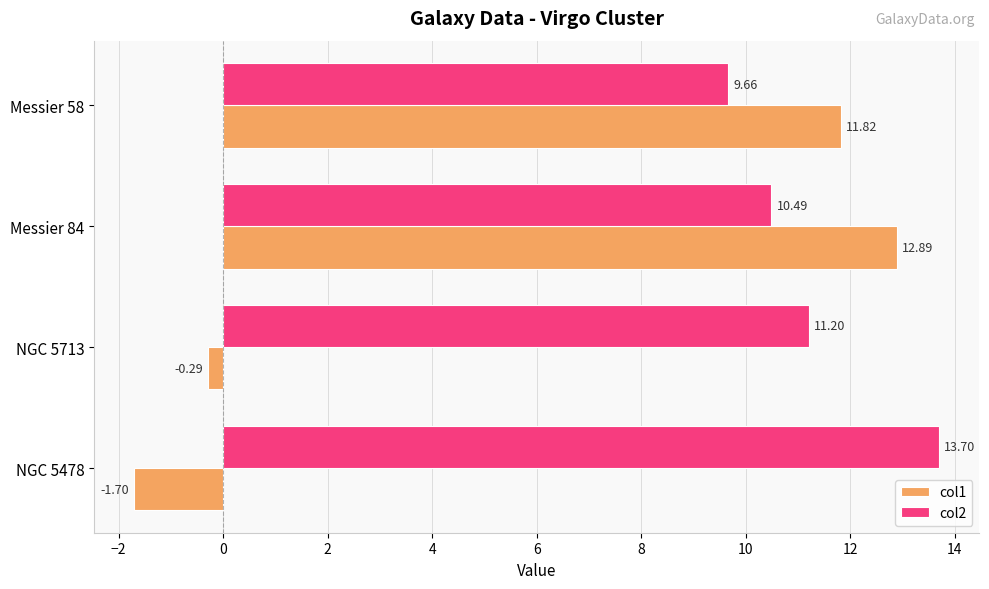

Rank the series by their average value, from lowest to highest.

col1, col2